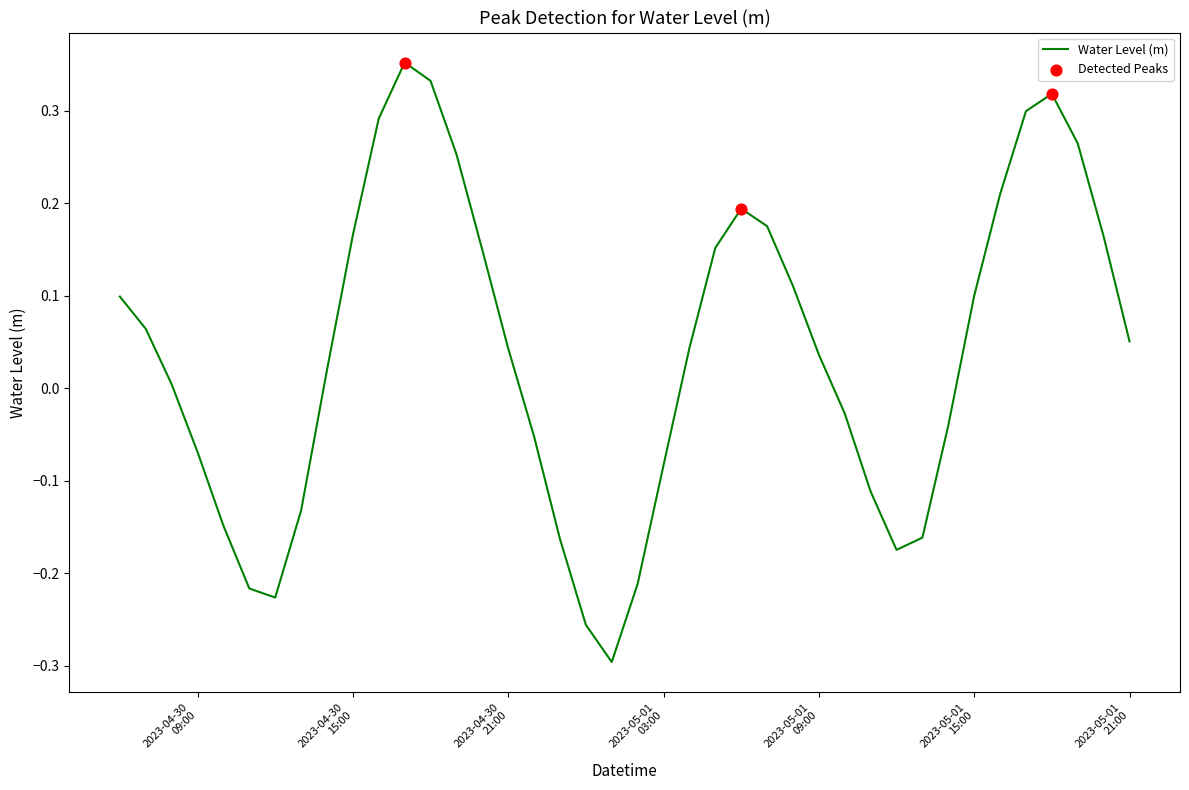

What is the difference between the maximum and minimum values?

0.6